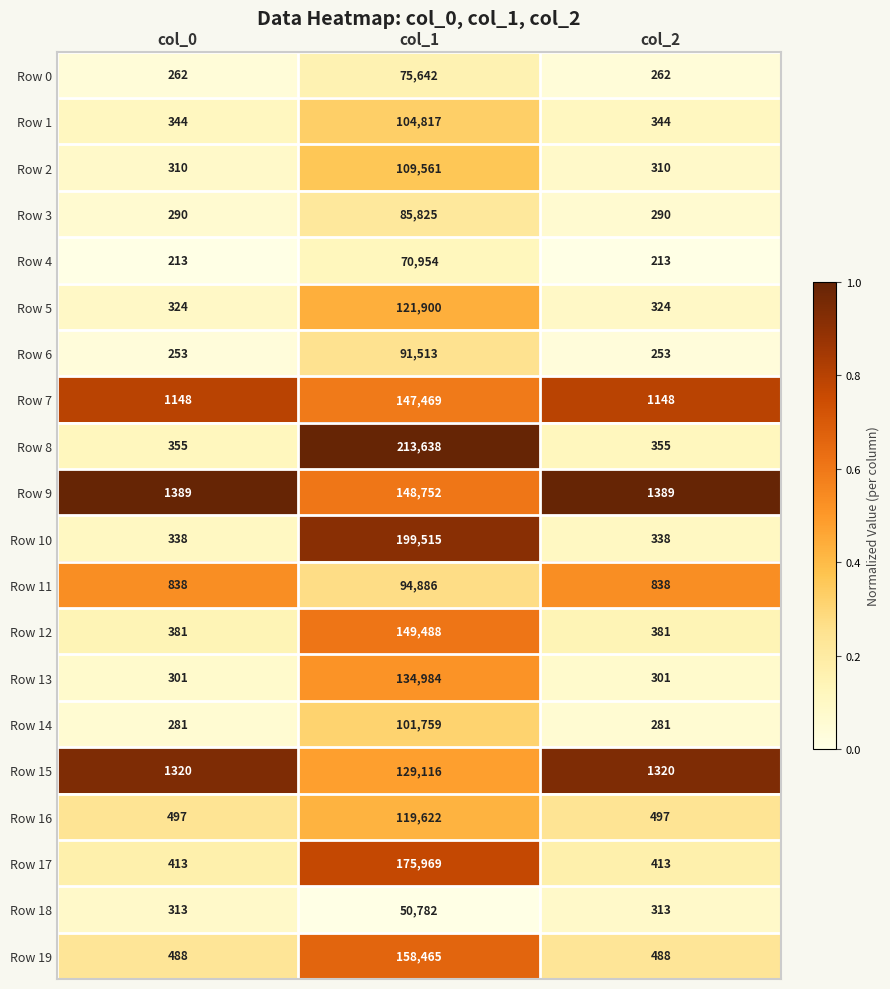

True or false: Row 1 has a value of 512 at col_0.

False